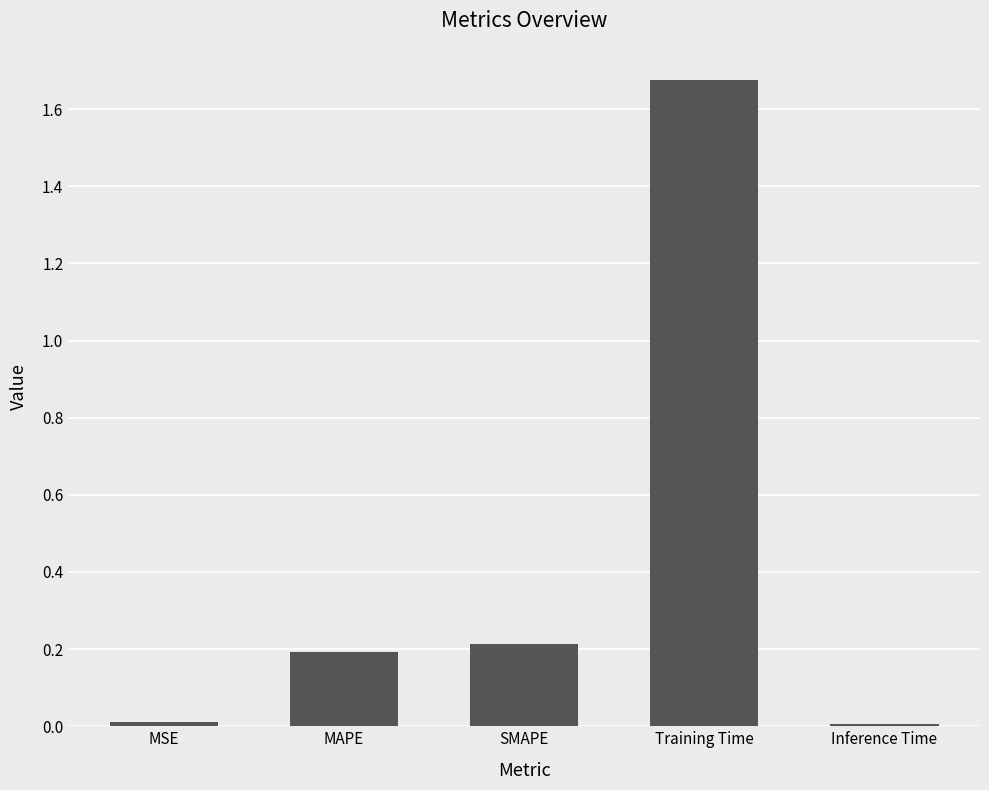

What is the label of the 4th bar from the left?

Training Time